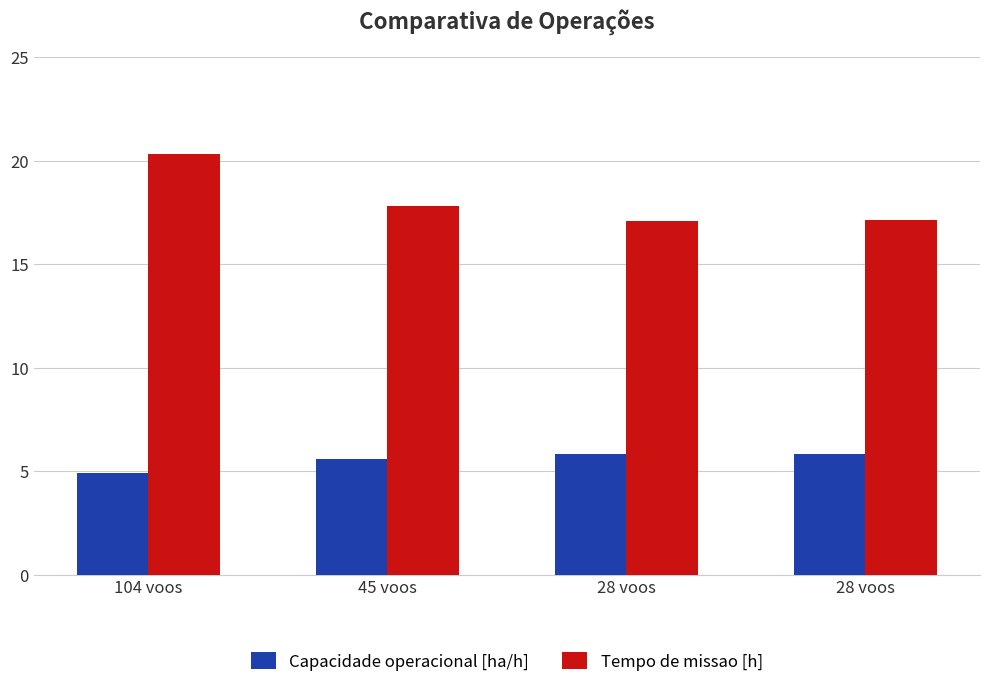

Reading left to right, list all the values displayed in this chart.

Capacidade operacional [ha/h]: 4.9	5.6	5.9	5.8
Tempo de missao [h]: 20.3	17.8	17.1	17.1